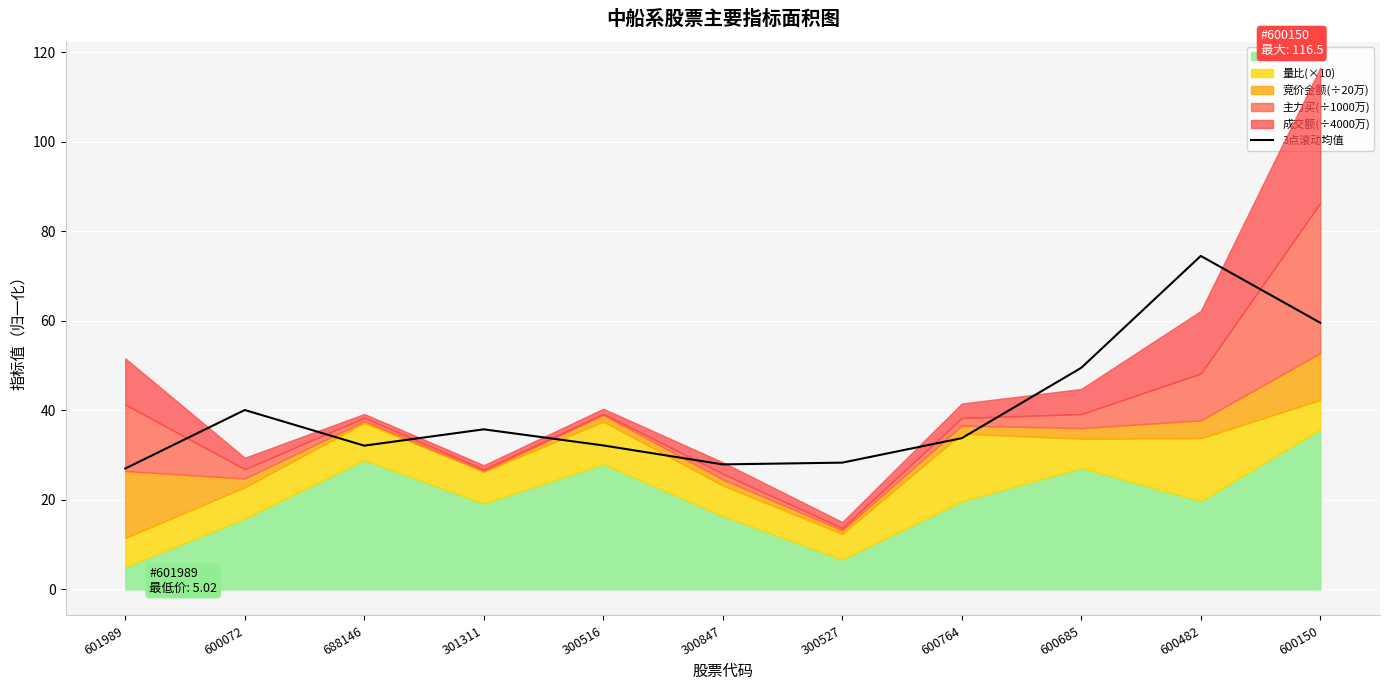

Reading left to right, extract all data points from this chart.

601989=27.0	600072=40.1	688146=32.1	301311=35.8	300516=32.2	300847=27.9	300527=28.3	600764=33.8	600685=49.5	600482=74.5	600150=59.6